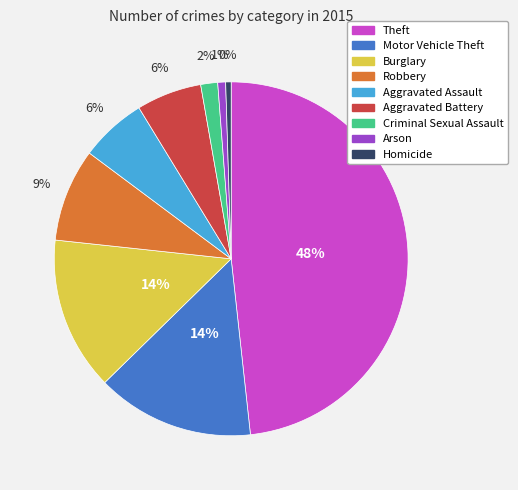

Which category has the biggest portion of the pie?

Theft